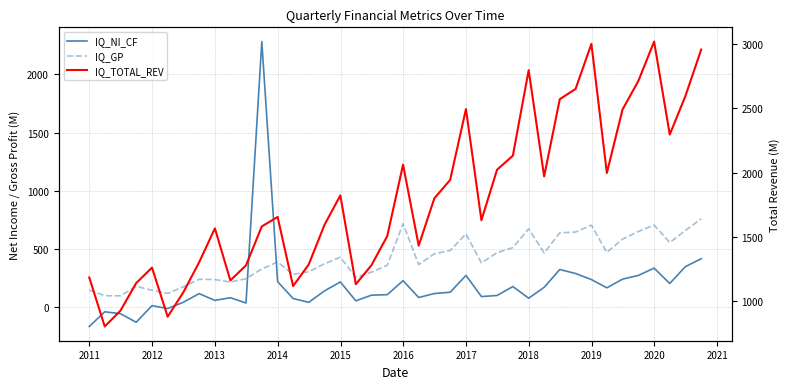

Which series has the widest spread of values?

IQ_NI_CF